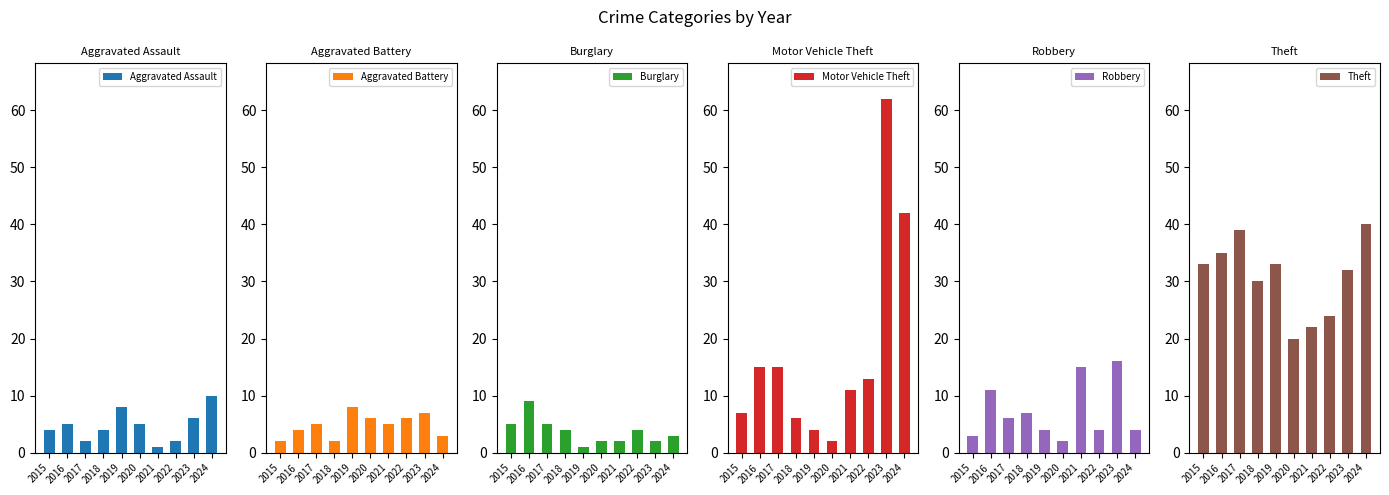

Where does the Aggravated Assault series first go above 5?

2019